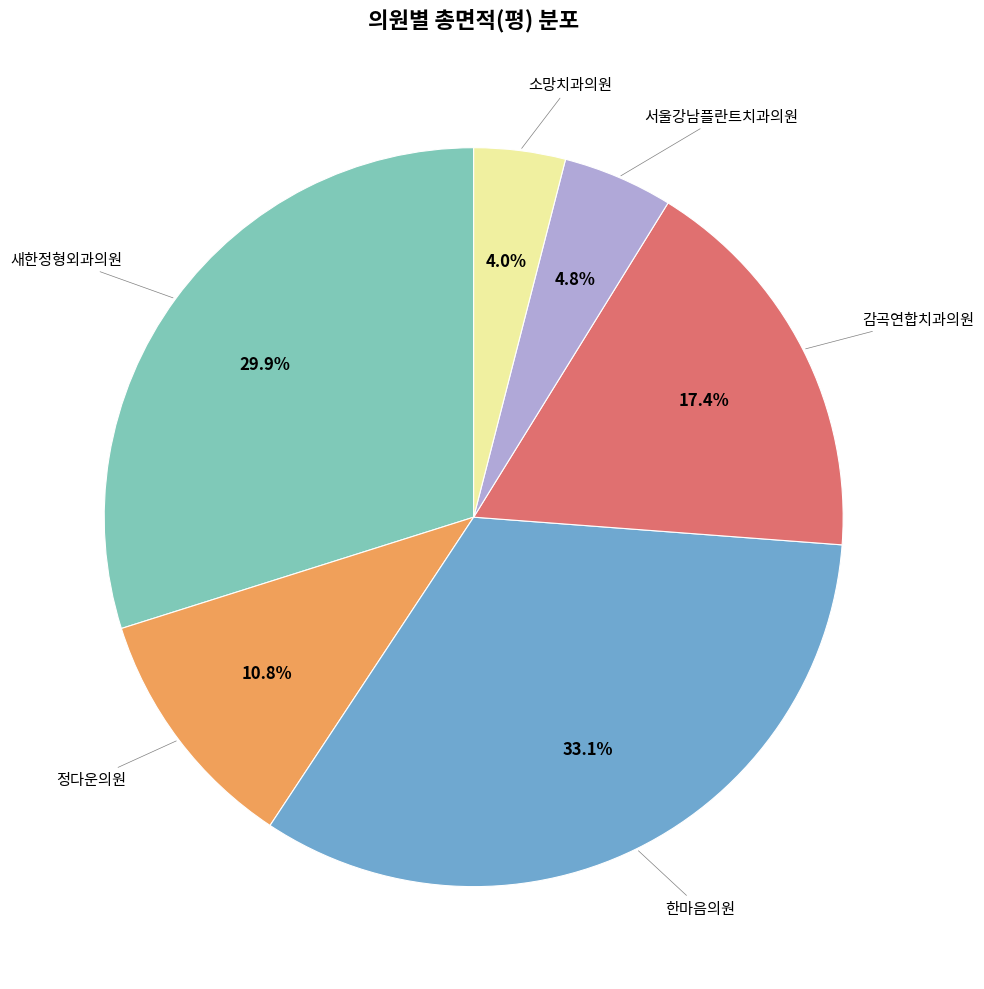

How many slices are in this pie chart?

6